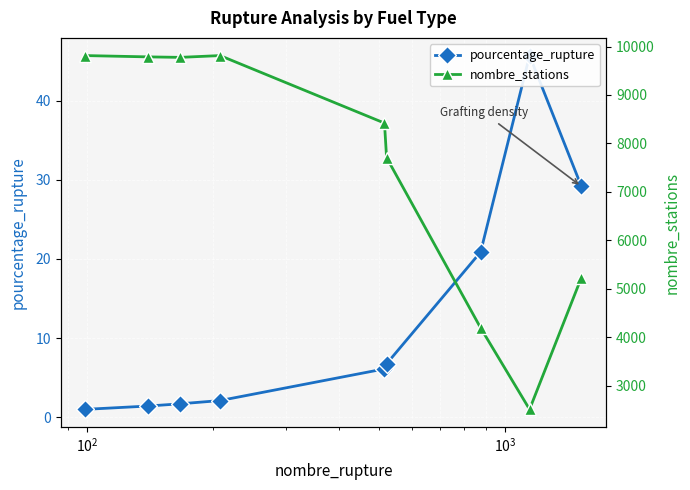

Reading left to right, transcribe all the data shown in this chart.

pourcentage_rupture: 1.0	1.4	1.7	2.1	6.1	6.8	20.9	45.7	29.2
nombre_stations: 9813.0	9786.0	9776.0	9813.0	8419.0	7707.0	4191.0	2509.0	5230.0